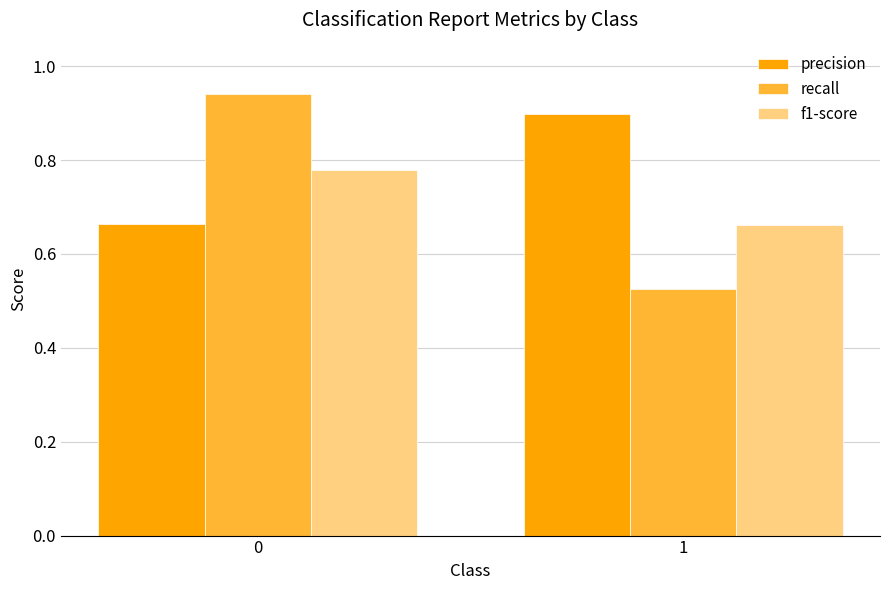

Rank the series at 1 from lowest to highest value.

recall, f1-score, precision